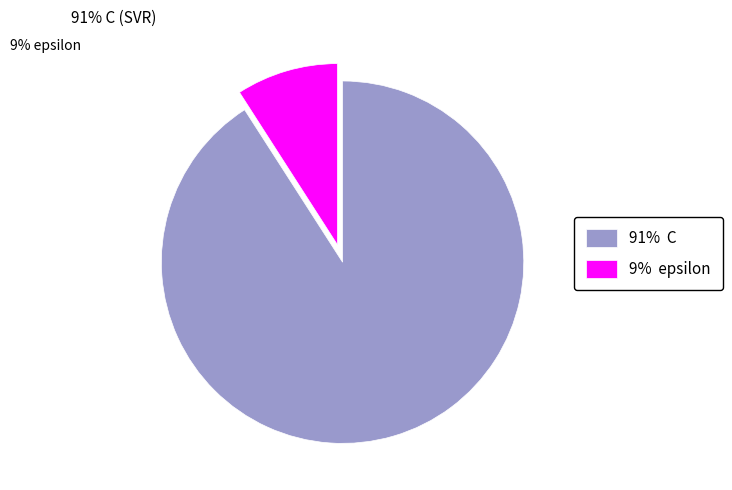

Is it true that 91% C is 91% of the pie?

True